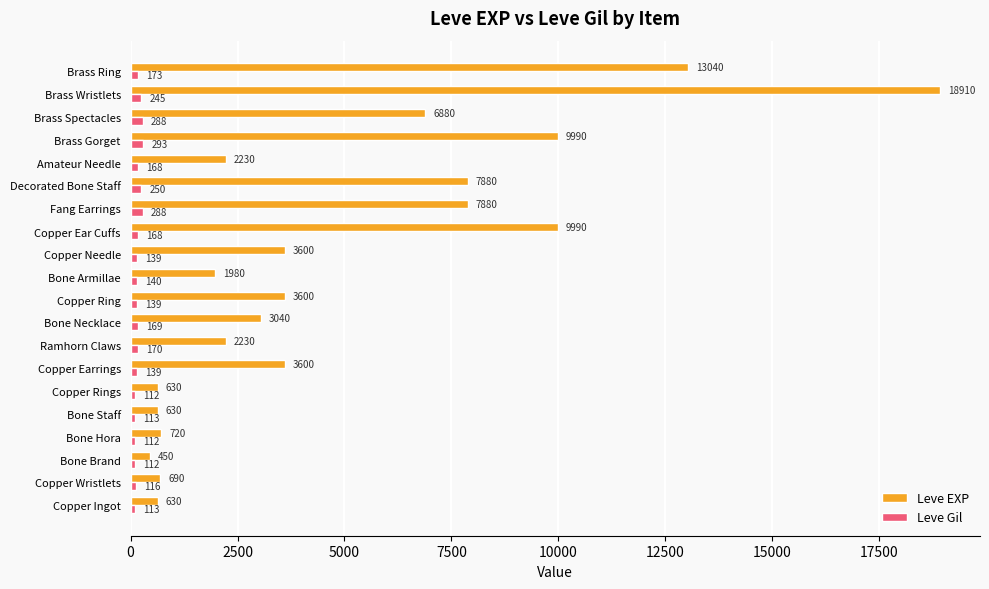

Which series has the widest spread of values?

Leve EXP